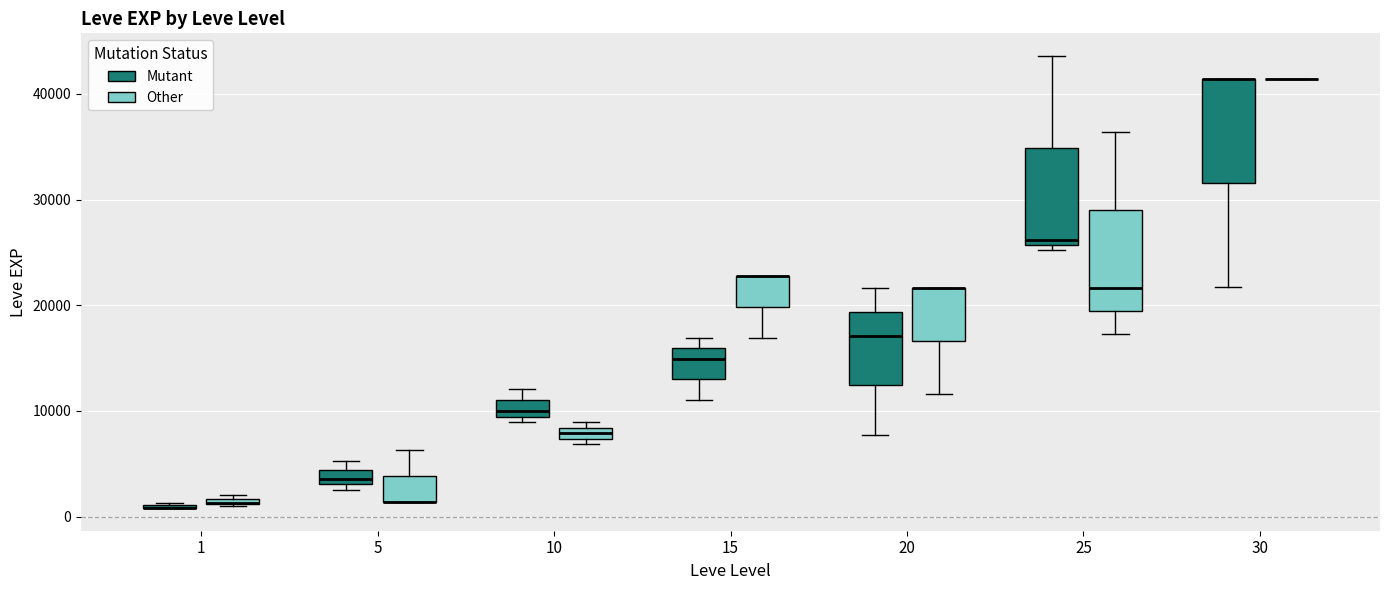

Where is the upper edge of the box for 10 (Other) on the y-axis? The values are not printed on the chart, so give them approximately, as read against the axis.

8000